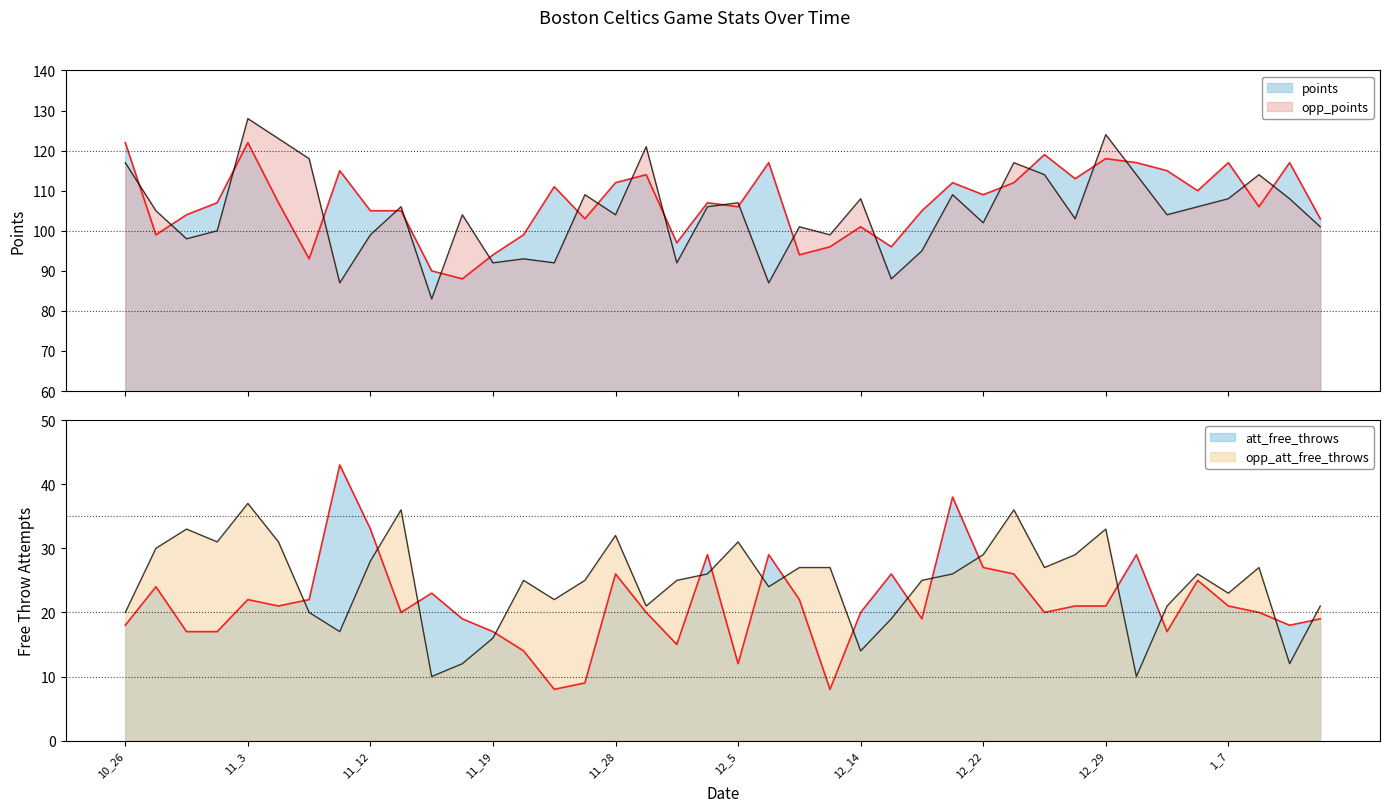

Which series has the widest spread of values?

opp_points